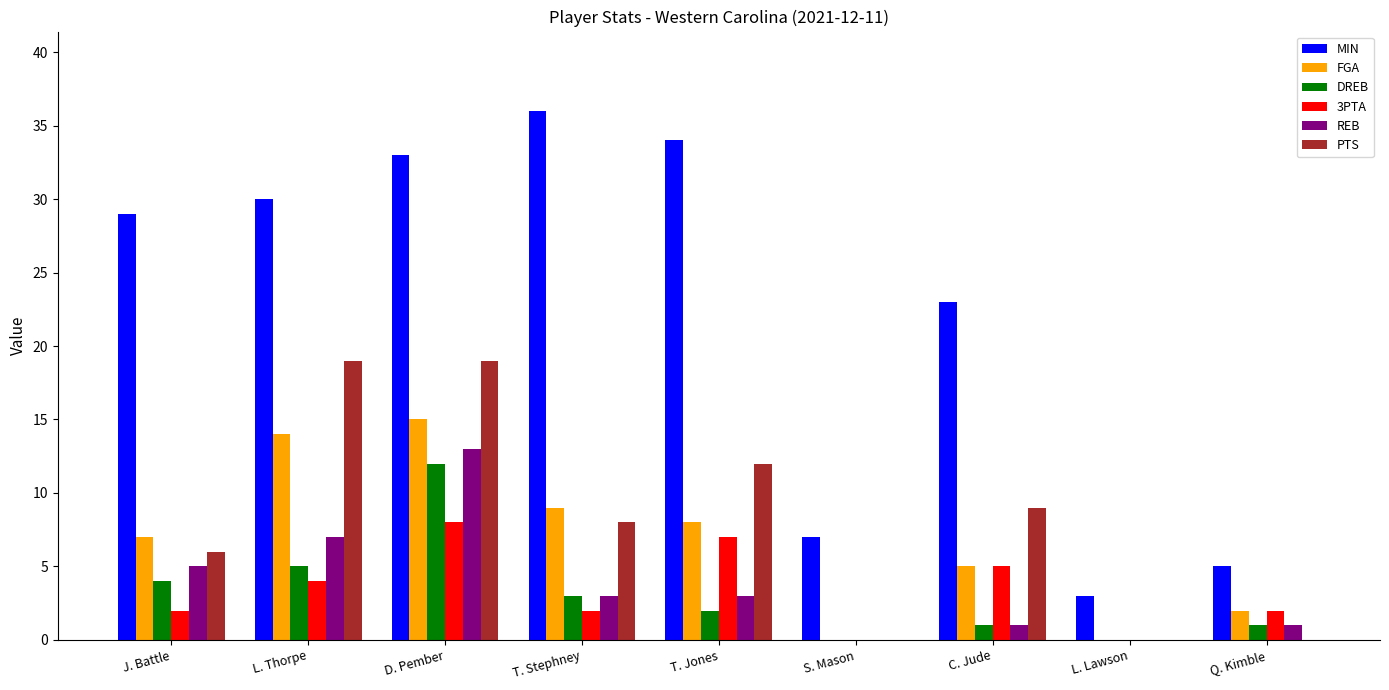

Is the value of 3PTA at L. Lawson greater than the value of DREB at Q. Kimble?

No